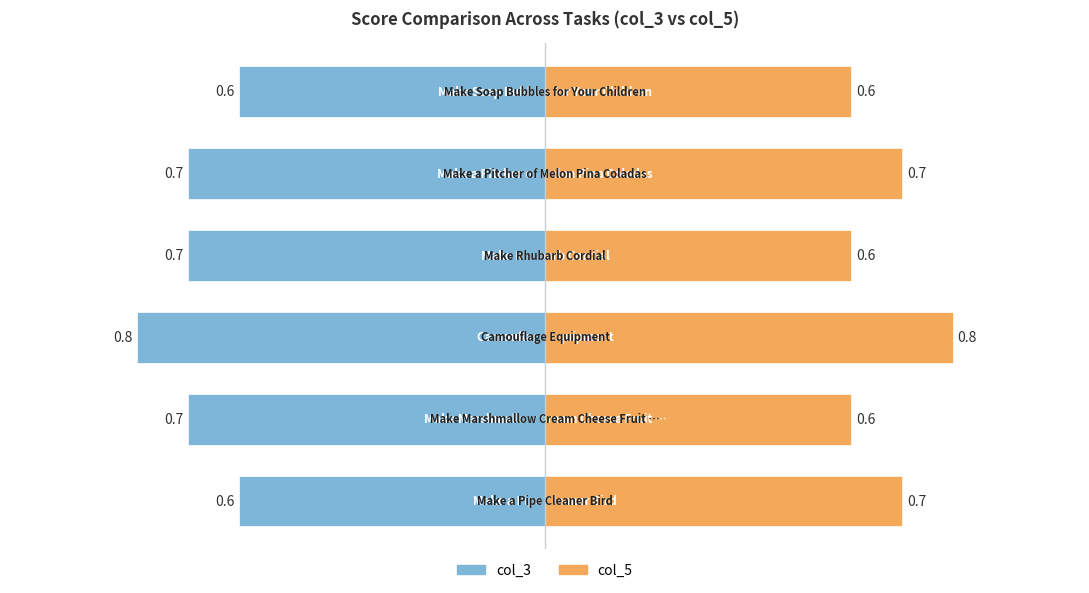

How many bars are there in total?

12